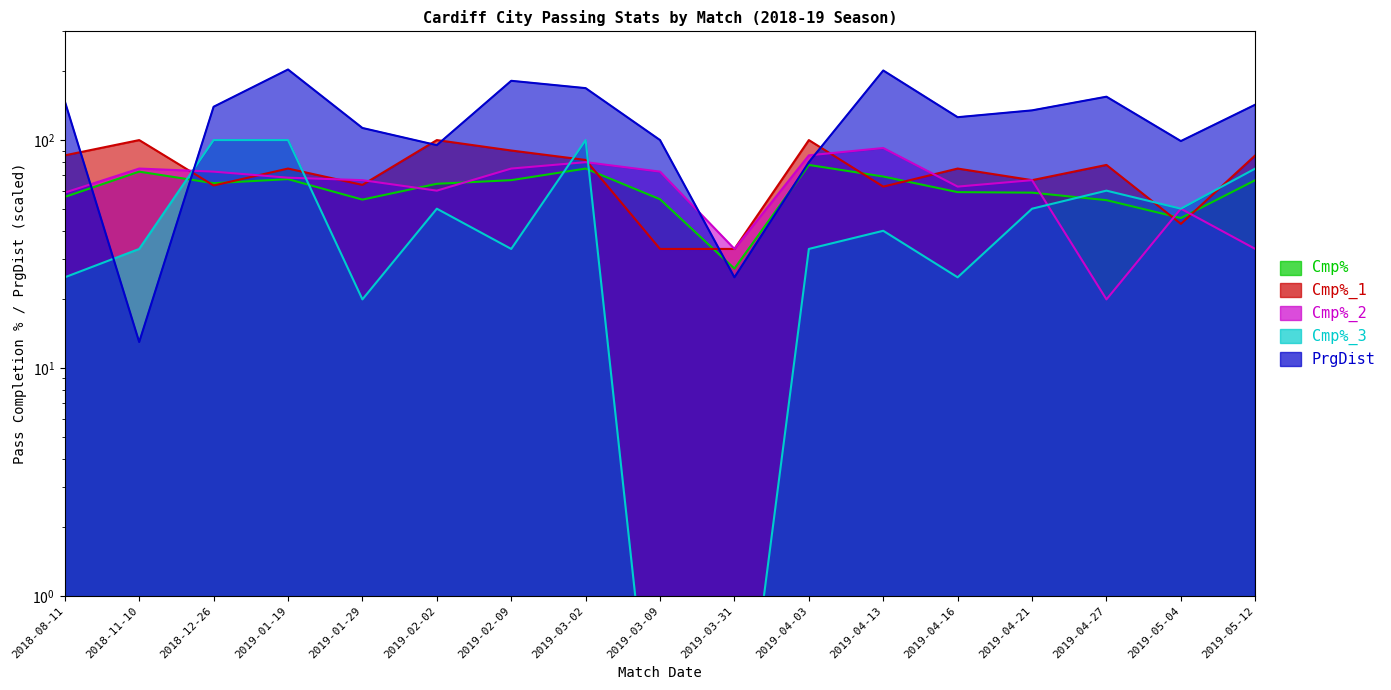

Rank the categories by Cmp%_2 value from lowest to highest.

2019-04-27, 2019-03-31, 2019-05-12, 2019-05-04, 2018-08-11, 2019-02-02, 2019-04-16, 2019-01-29, 2019-04-21, 2019-01-19, 2018-12-26, 2019-03-09, 2018-11-10, 2019-02-09, 2019-03-02, 2019-04-03, 2019-04-13